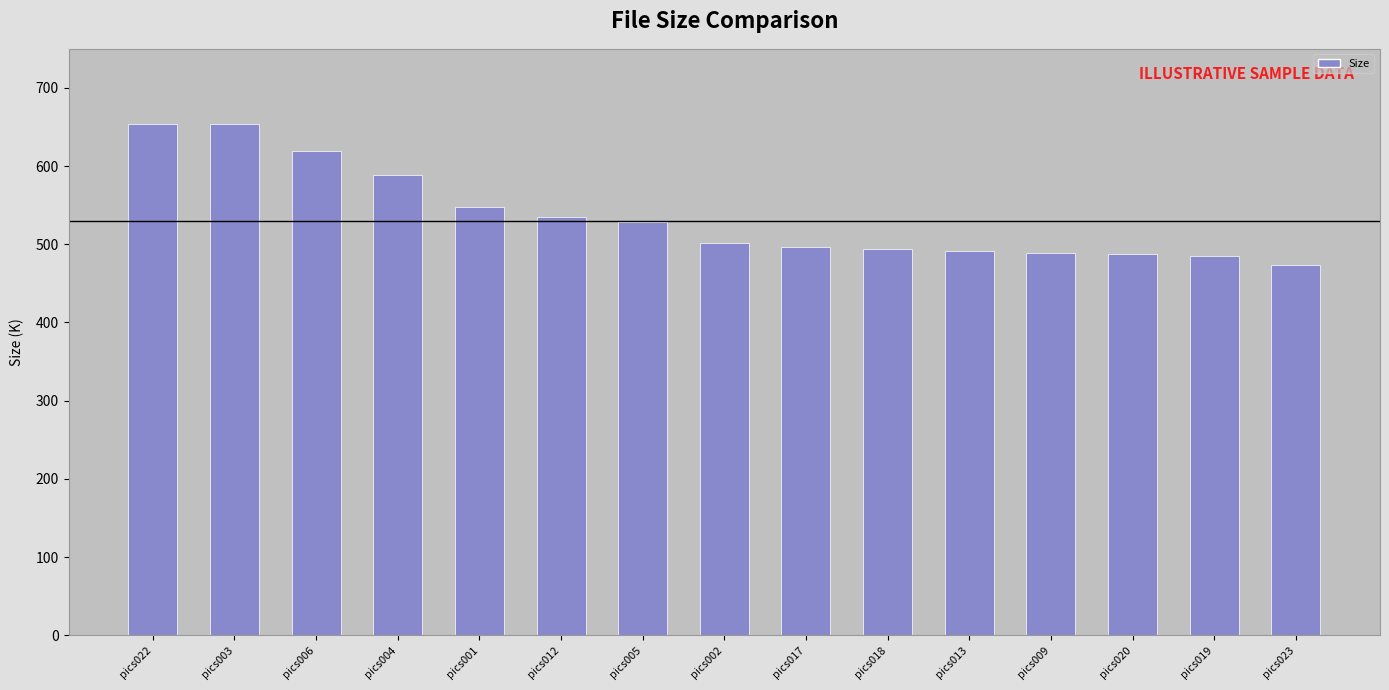

Which has a higher value, pics002 or pics020?

pics002